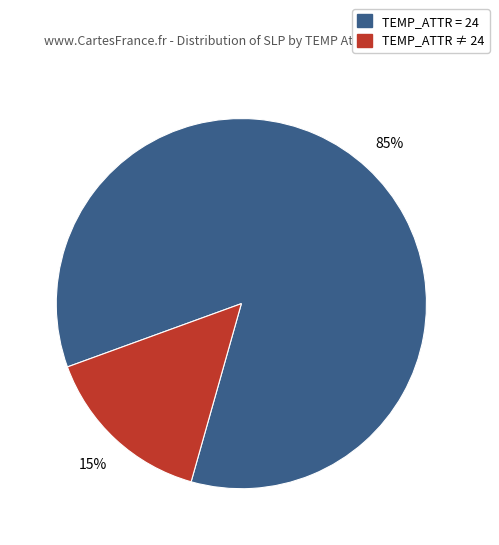

Which has a higher value, TEMP_ATTR ≠ 24 or TEMP_ATTR = 24?

TEMP_ATTR = 24